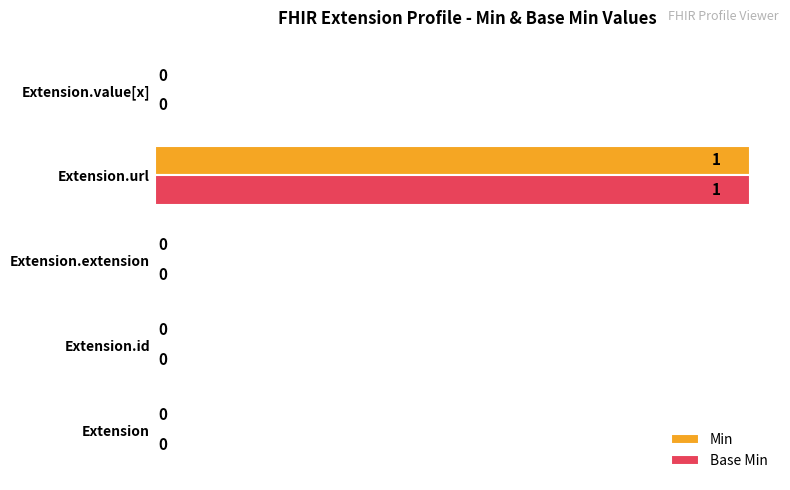

Count the number of data series in this chart.

2